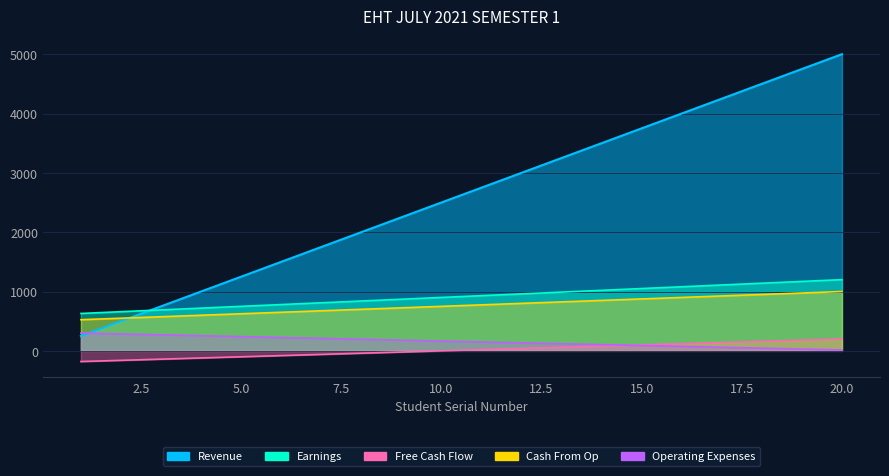

Rank the categories by Cash From Op value from highest to lowest.

20, 19, 18, 17, 16, 15, 14, 13, 12, 11, 10, 9, 8, 7, 6, 5, 4, 3, 2, 1